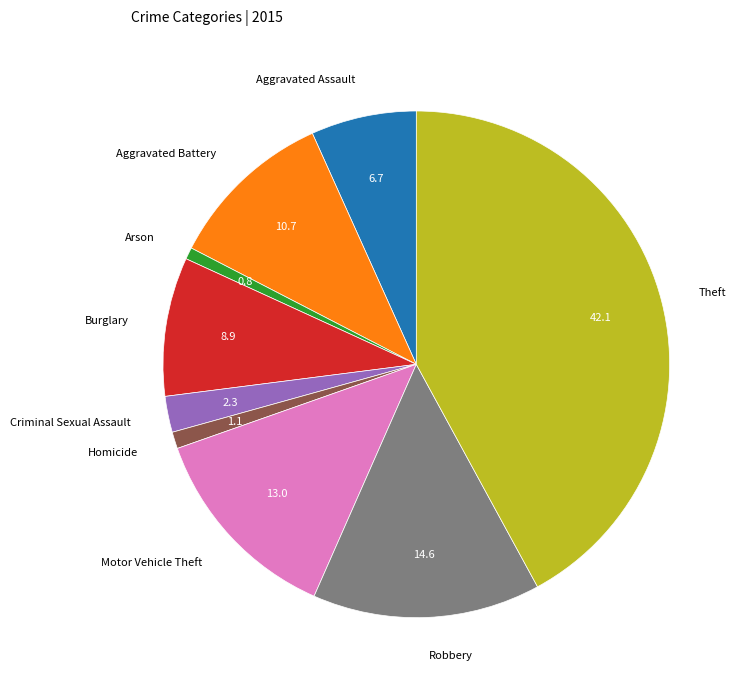

What is the ratio of the value at Criminal Sexual Assault to the value at Aggravated Battery?

0.2